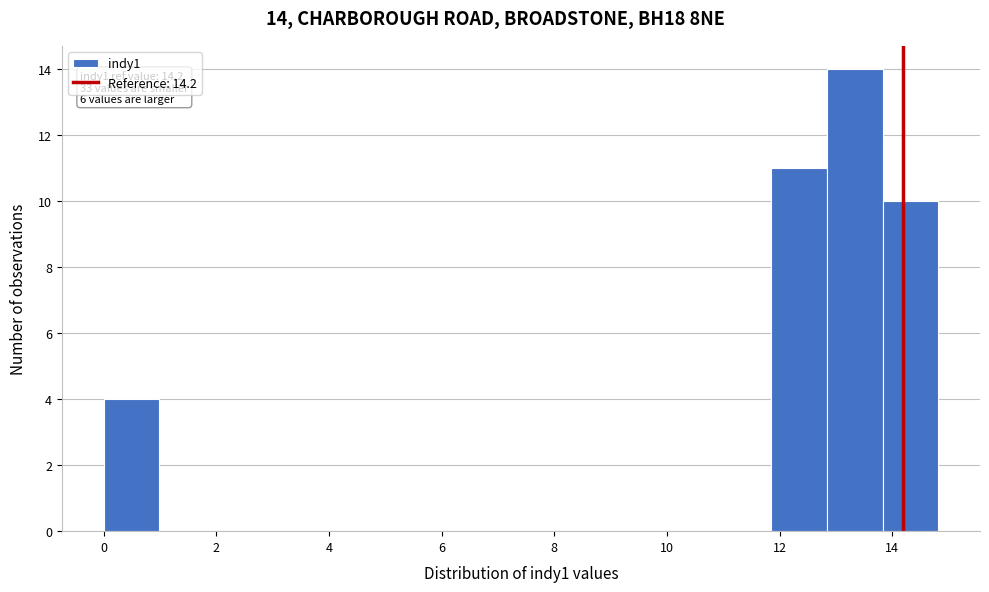

Which range on the x-axis has the tallest bar?

12.8 to 13.8